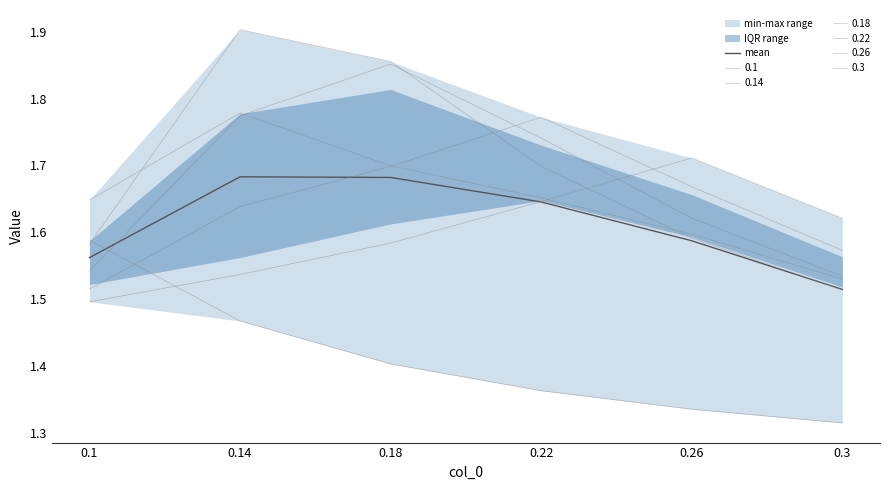

What is the sum of the values at 0.1 and 0.18?

3.2